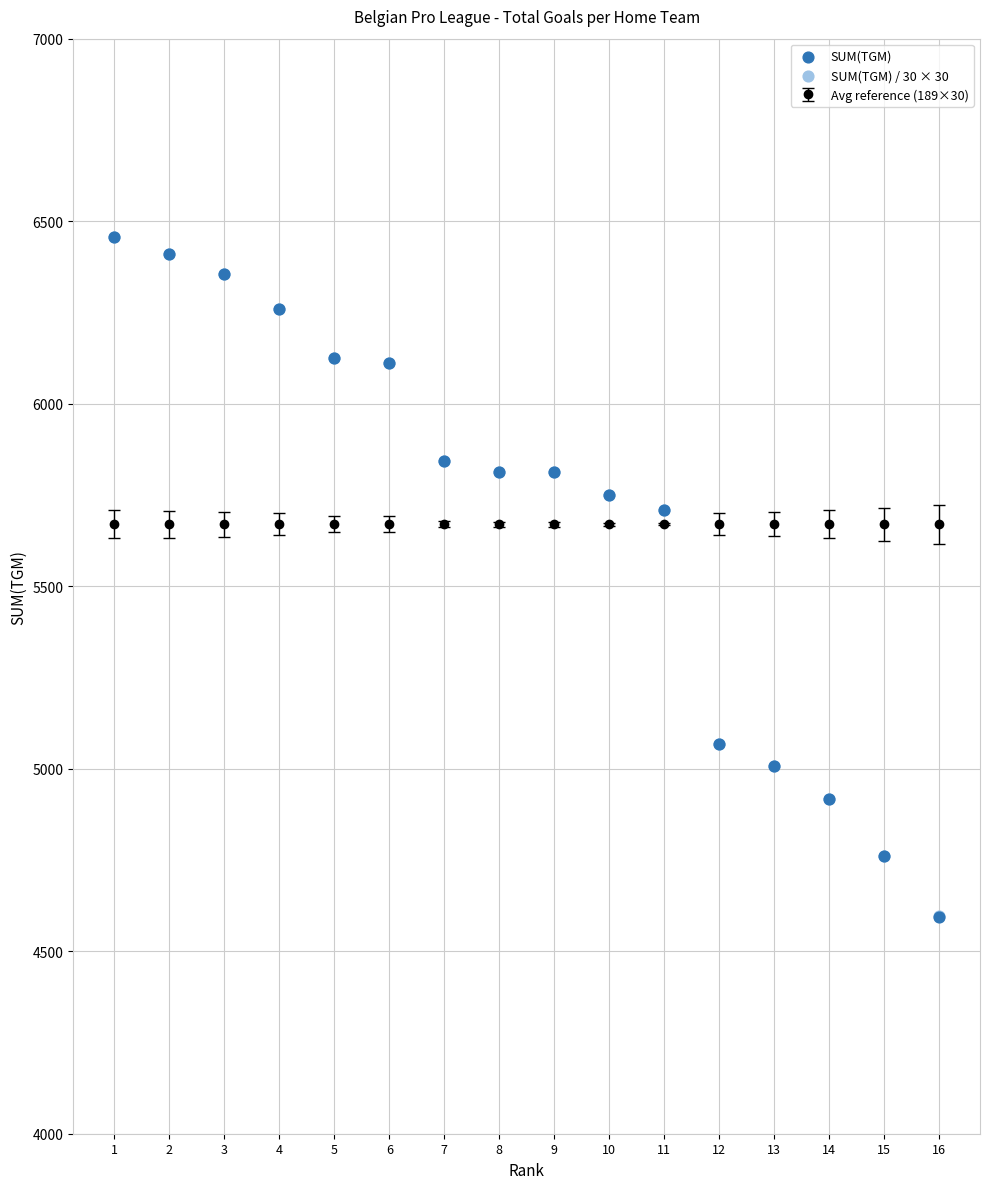

Which series has the widest spread of Y values?

SUM(TGM)